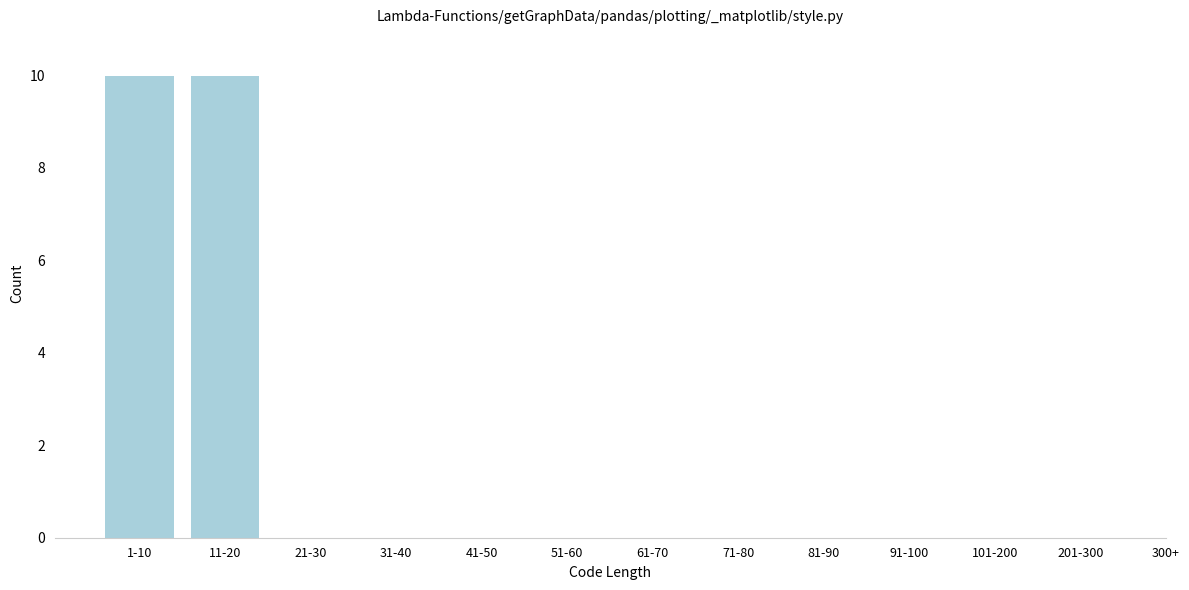

Reading left to right, transcribe all the data shown in this chart.

1-10=10	11-20=10	21-30=0	31-40=0	41-50=0	51-60=0	61-70=0	71-80=0	81-90=0	91-100=0	101-200=0	201-300=0